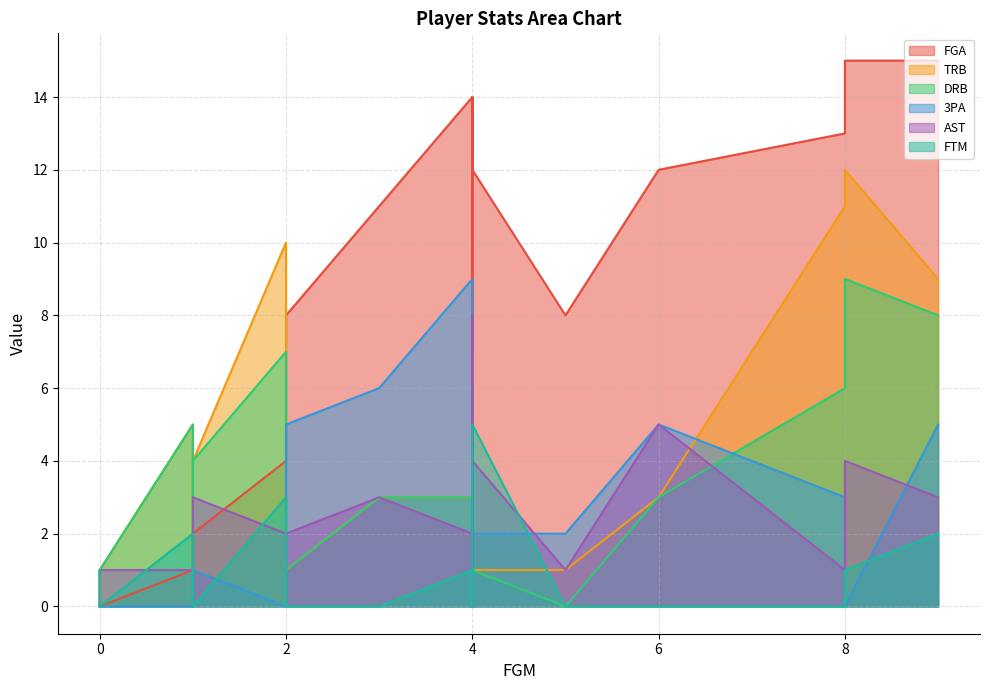

Rank the series by their maximum value, from highest to lowest.

FGA, TRB, DRB, 3PA, AST, FTM